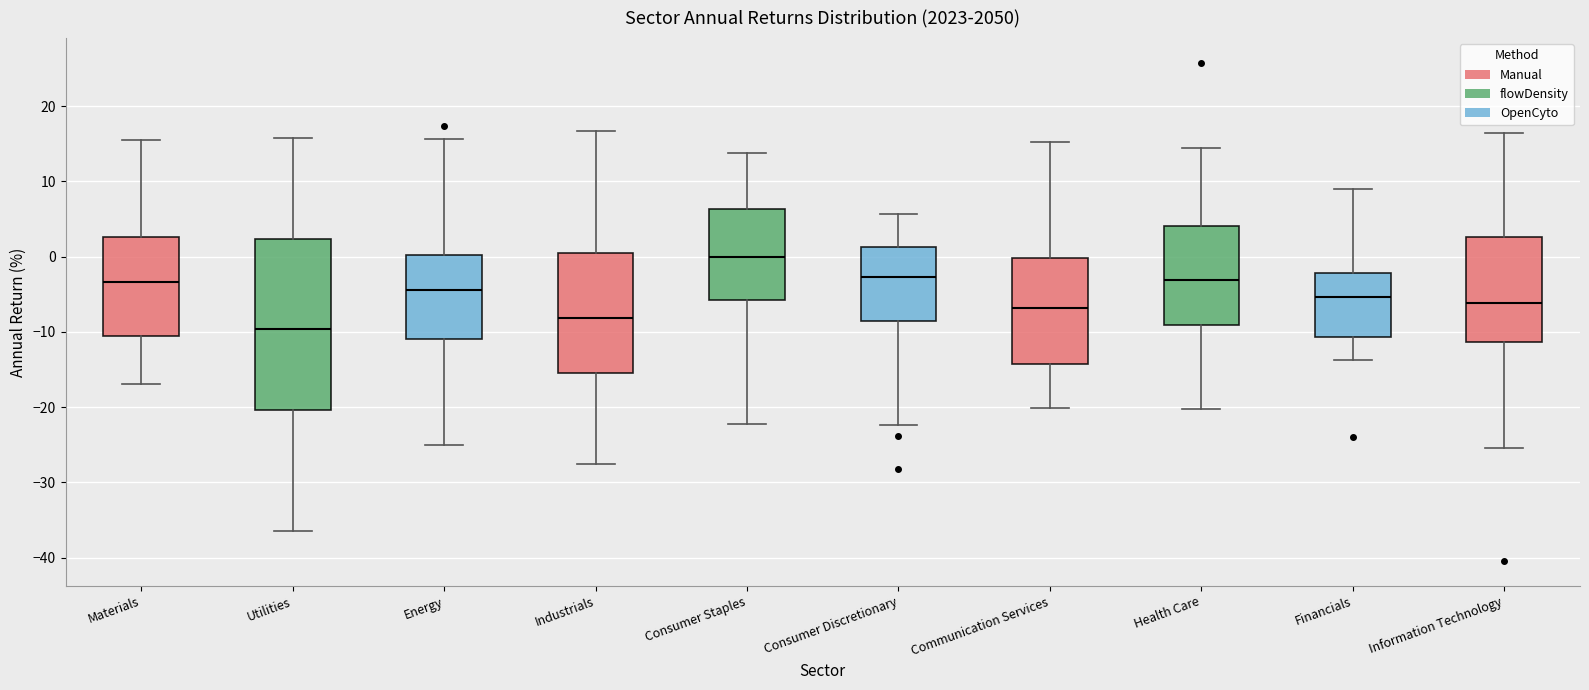

Which box's median line is the highest?

Consumer Staples